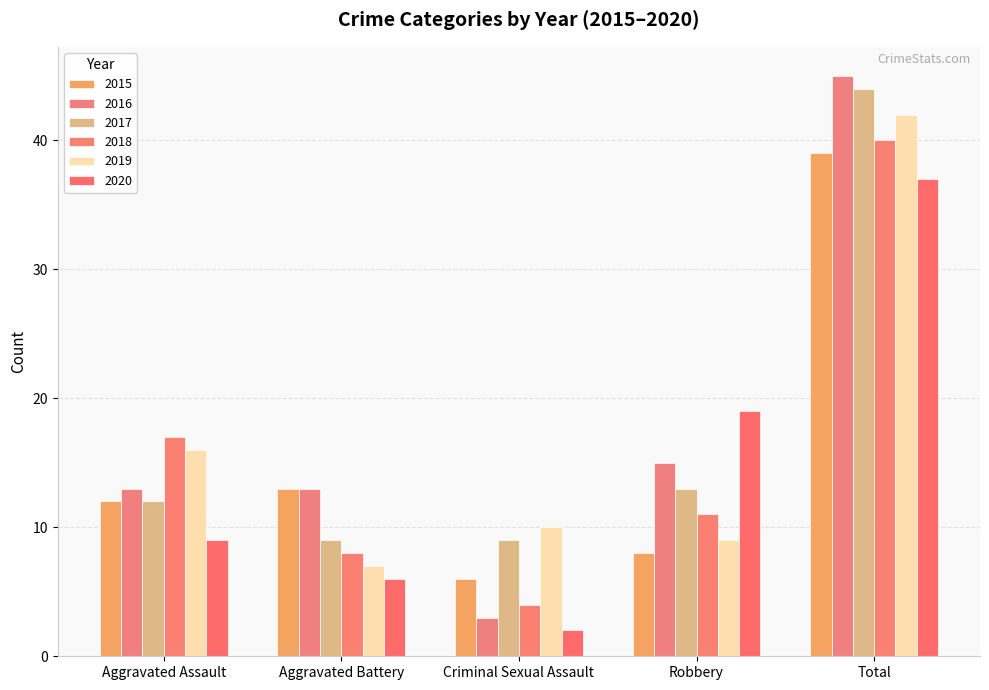

How many categories are shown in the chart?

5